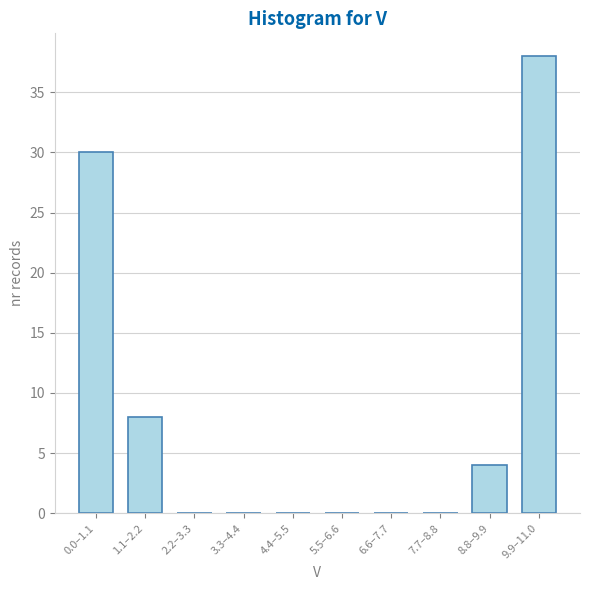

Reading left to right, transcribe all the data shown in this chart.

0.0–1.1=30	1.1–2.2=8	2.2–3.3=0	3.3–4.4=0	4.4–5.5=0	5.5–6.6=0	6.6–7.7=0	7.7–8.8=0	8.8–9.9=4	9.9–11.0=38